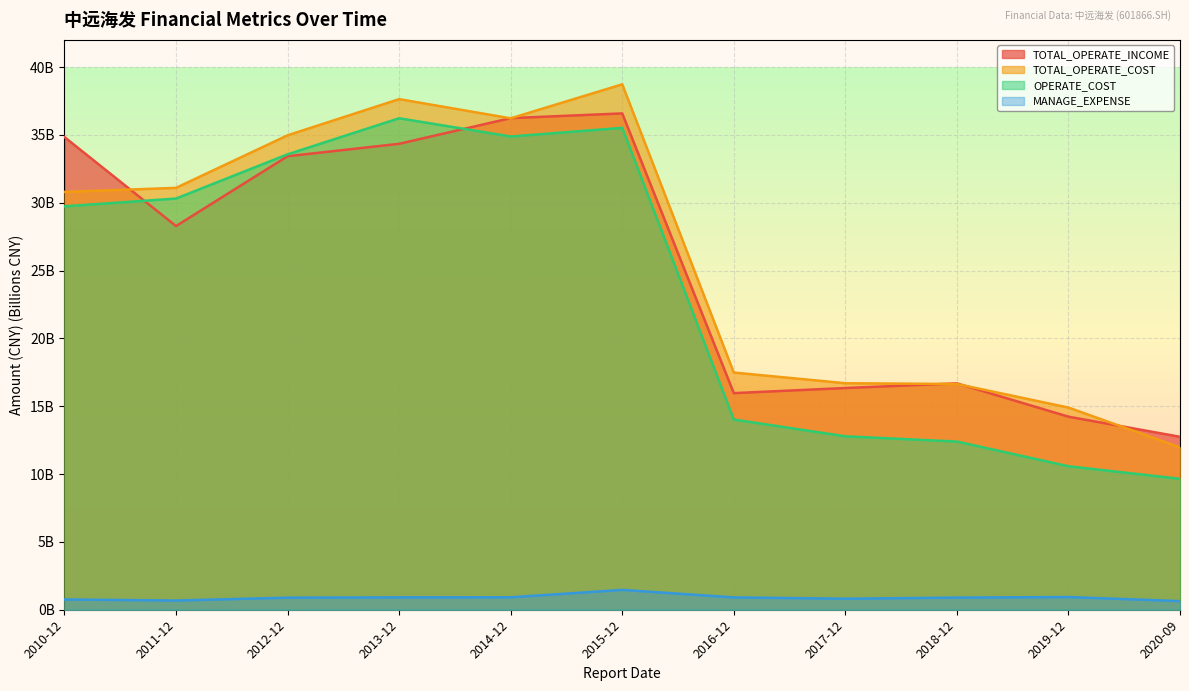

At which category does the chart reach its peak across all series?

2015-12